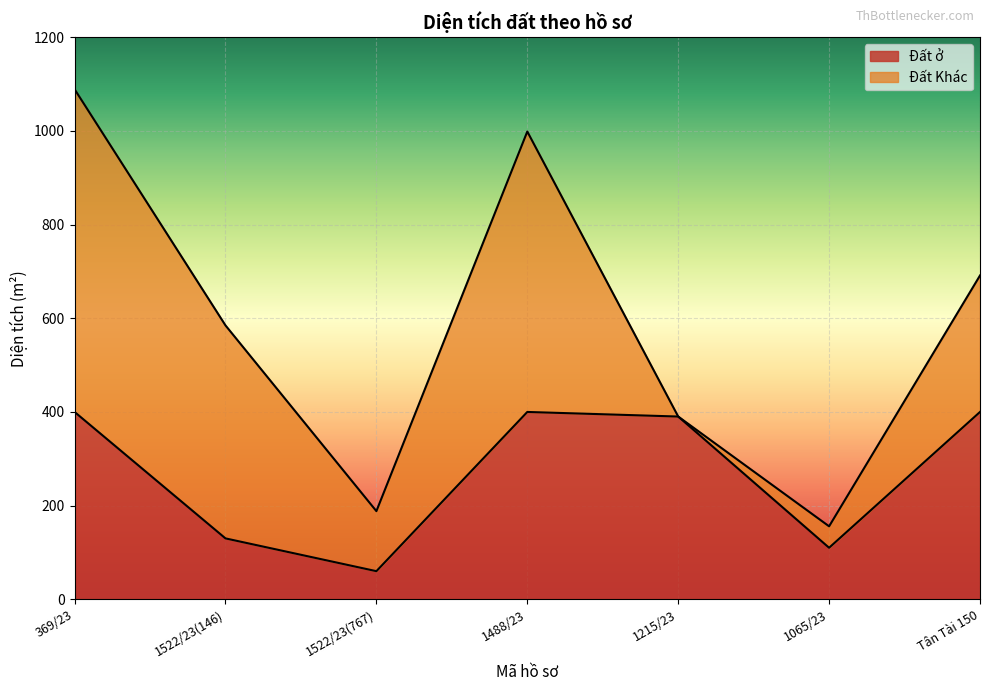

Does the chart display data point markers on the line(s)?

No